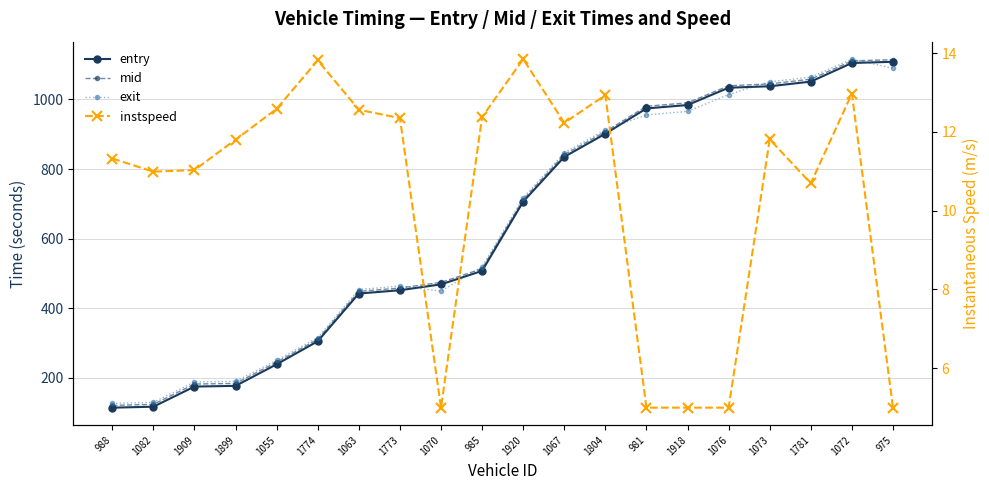

Rank the categories by mid value from highest to lowest.

975, 1072, 1781, 1073, 1076, 1918, 981, 1804, 1067, 1920, 985, 1070, 1773, 1063, 1774, 1055, 1899, 1909, 1082, 988